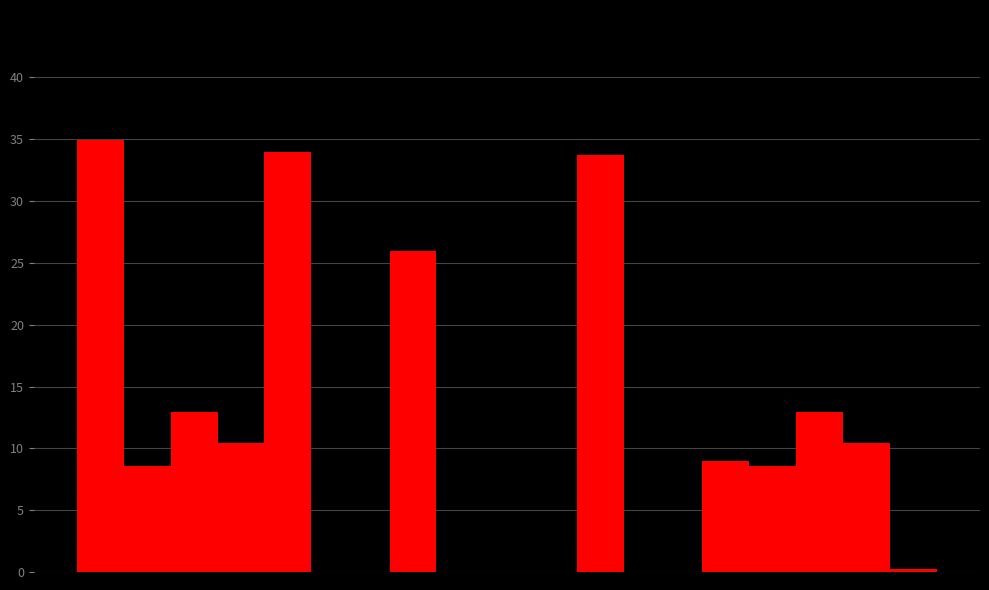

How many groups of bars are there?

3